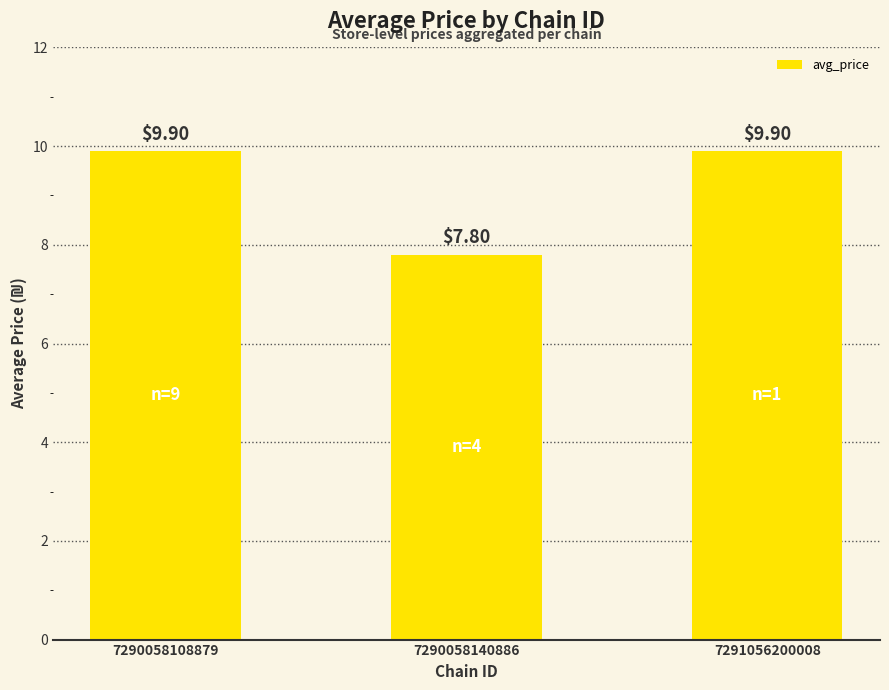

Where is the data nearest to the value 8?

7290058140886